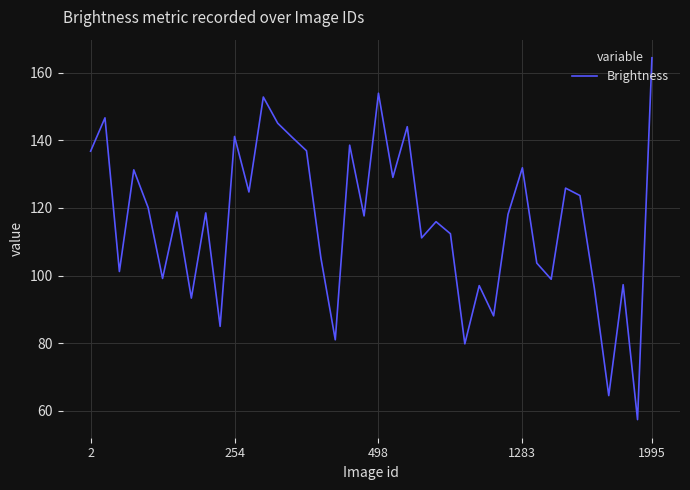

What is the greatest value displayed?

164.4